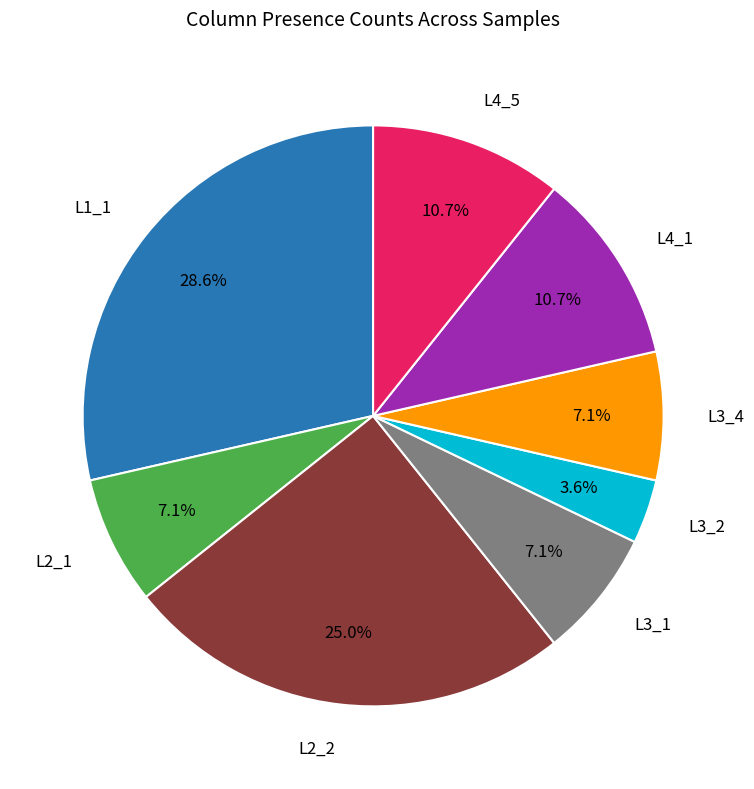

How many slices are in this pie chart?

8